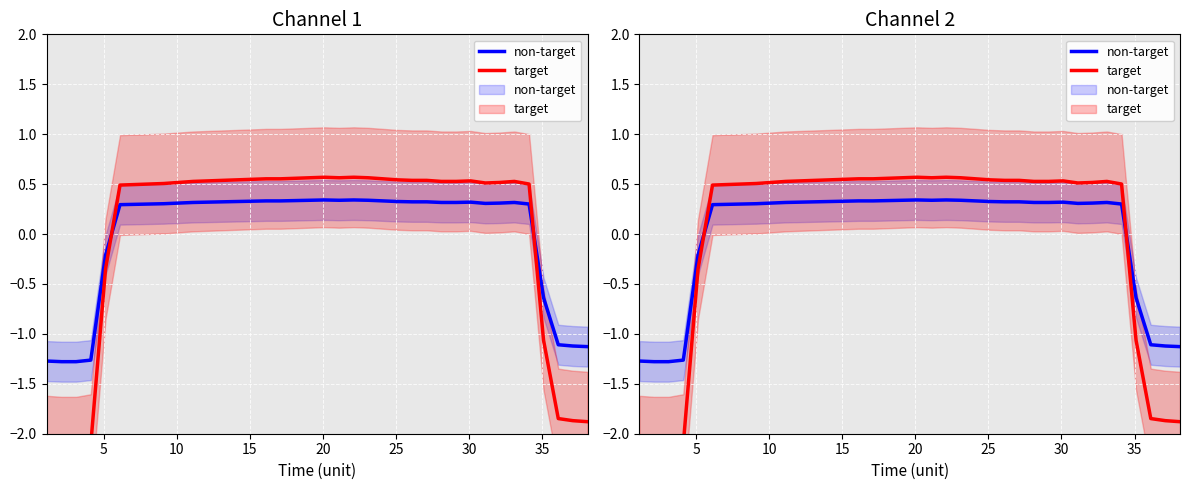

True or false: non-target and target cross at least once.

True